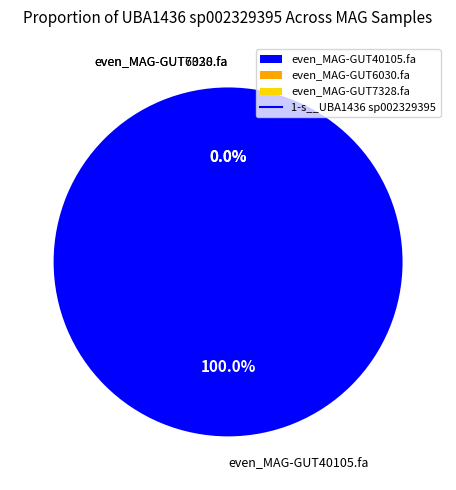

Does any single category account for the majority?

Yes